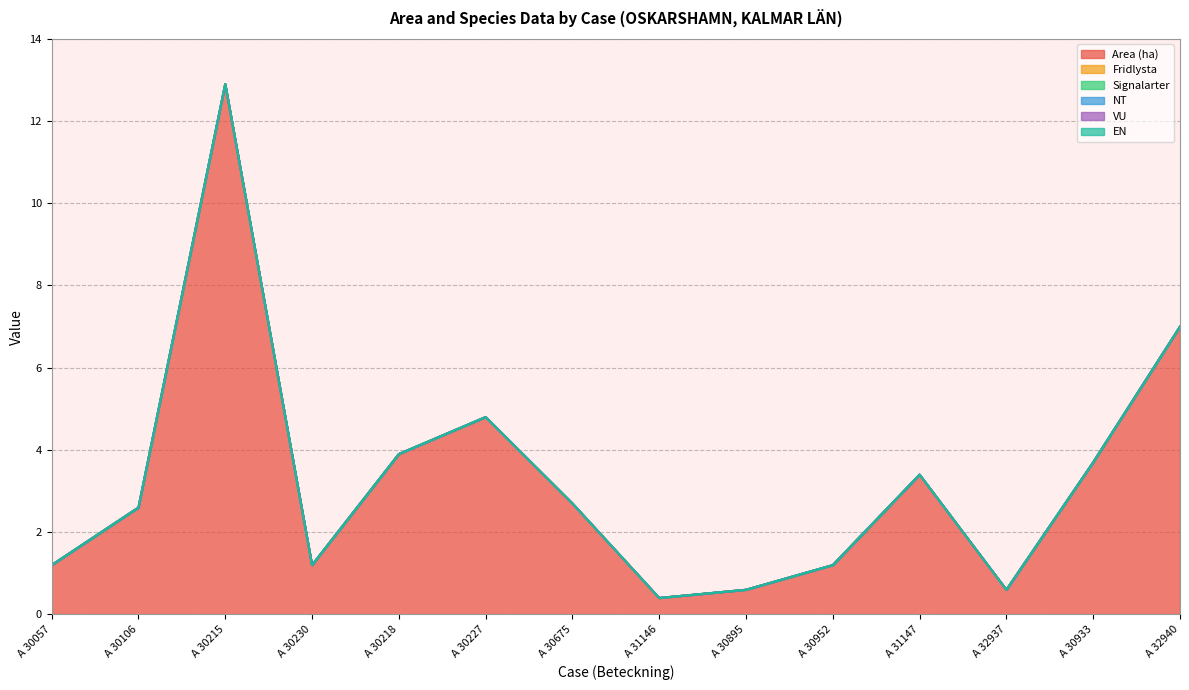

Between A 30952 and A 30230, which is larger?

A 30952